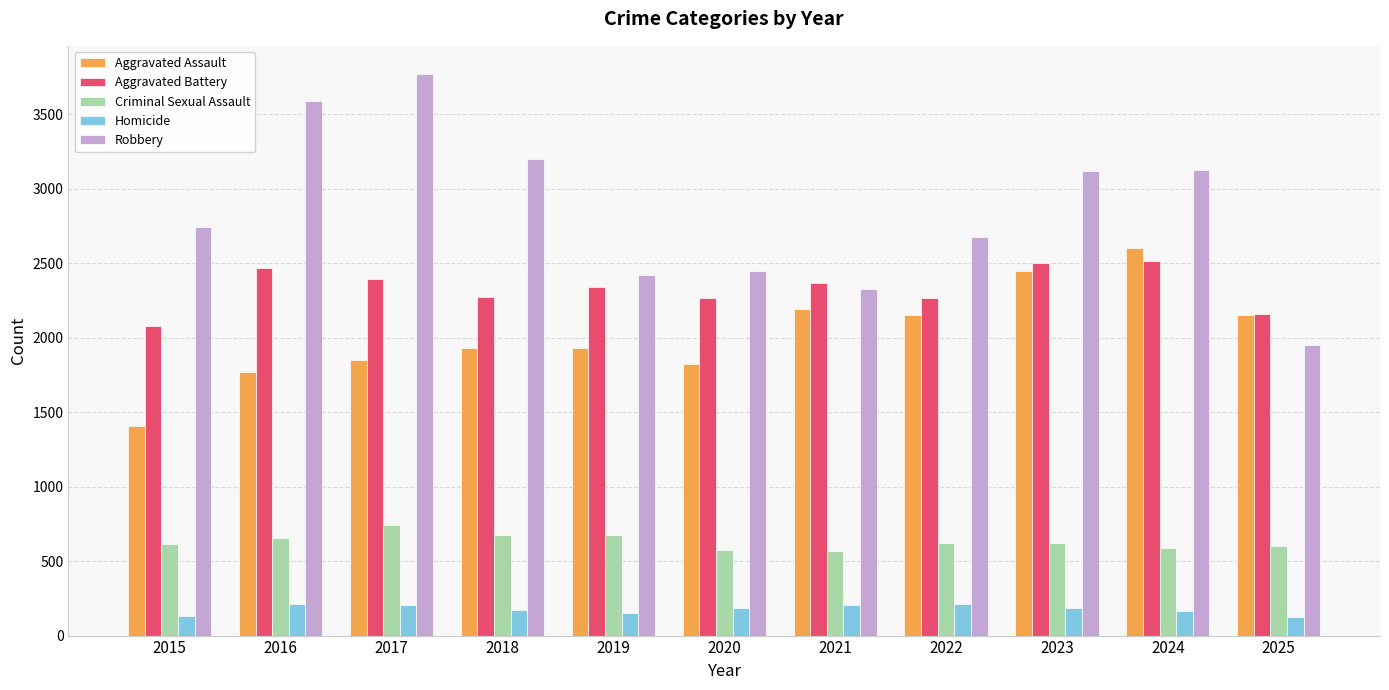

Which series has the largest range (max minus min)?

Robbery